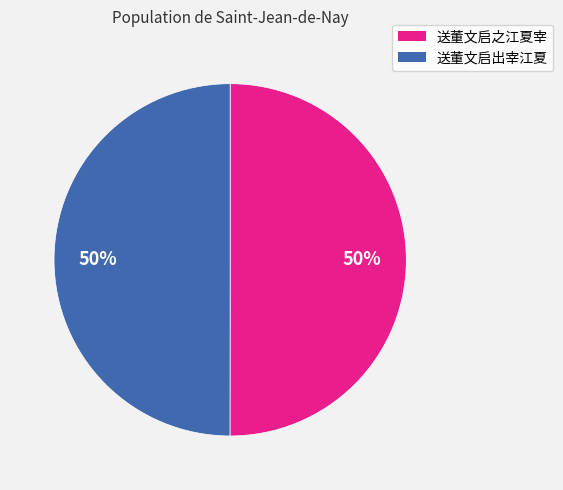

To the nearest percent, what is the average slice percentage?

50%